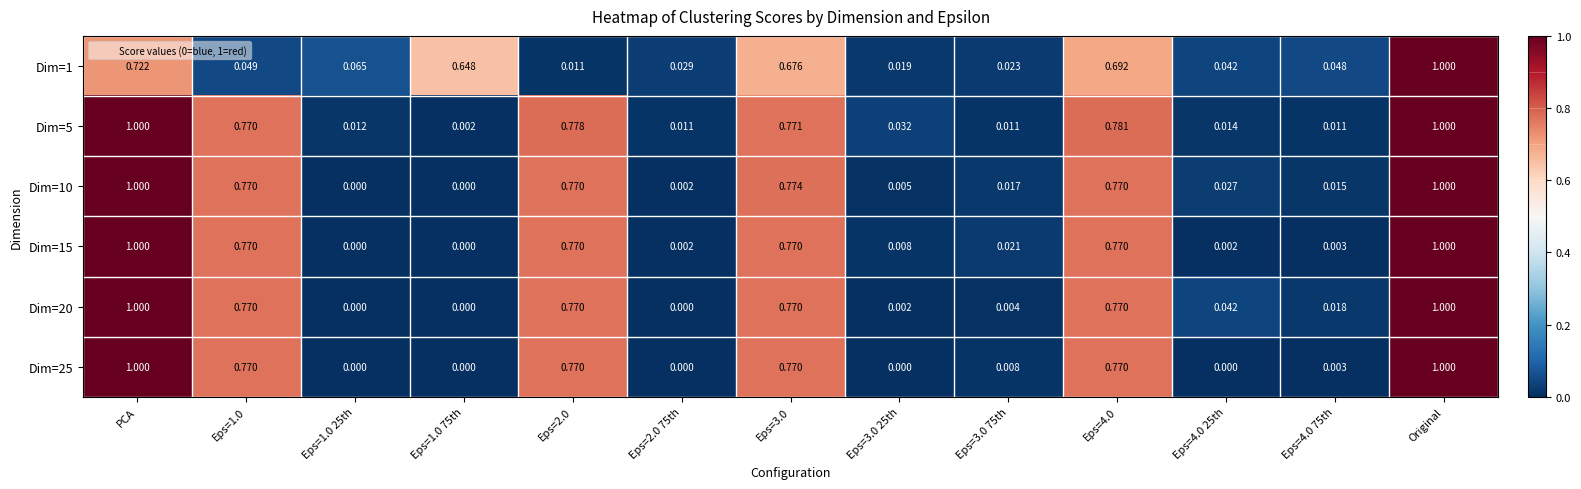

Which category has the highest value in the Dim=1 series?

Original